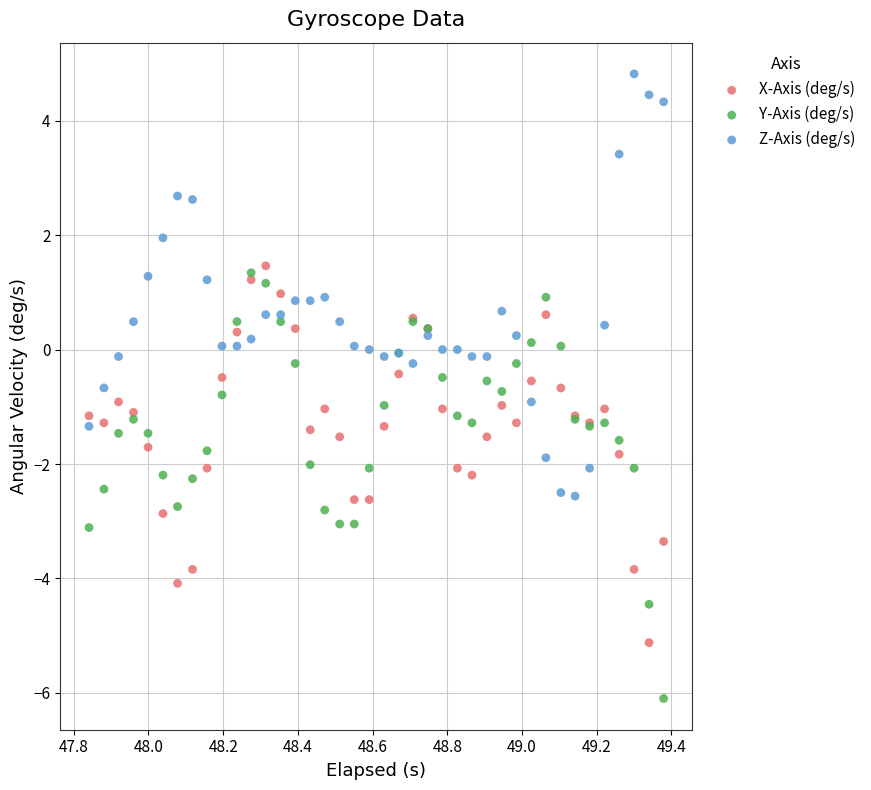

Which series contains the lowest Y value?

Y-Axis (deg/s)